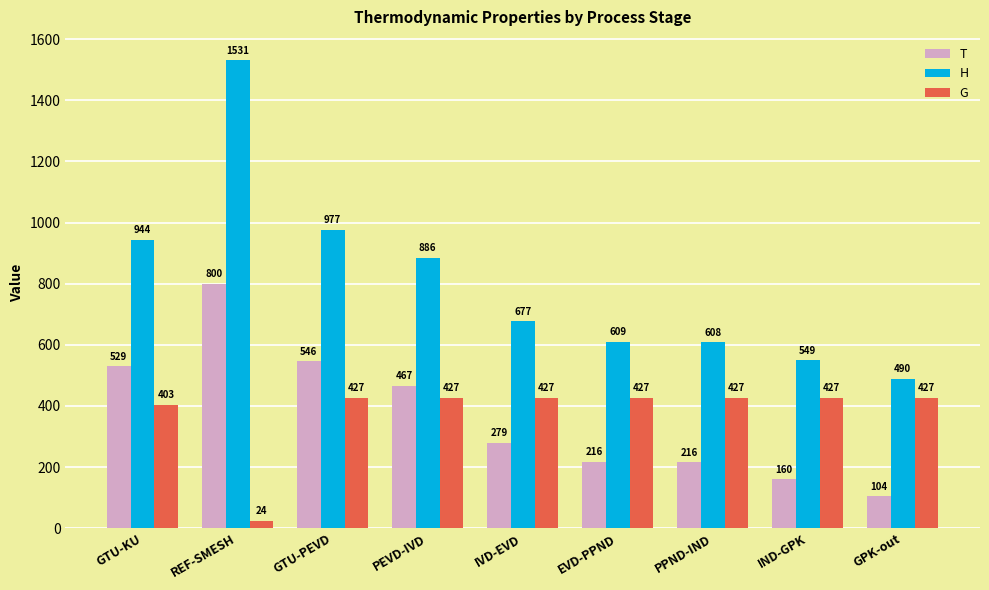

True or false: H has a value of 708.1 at GPK-out.

False